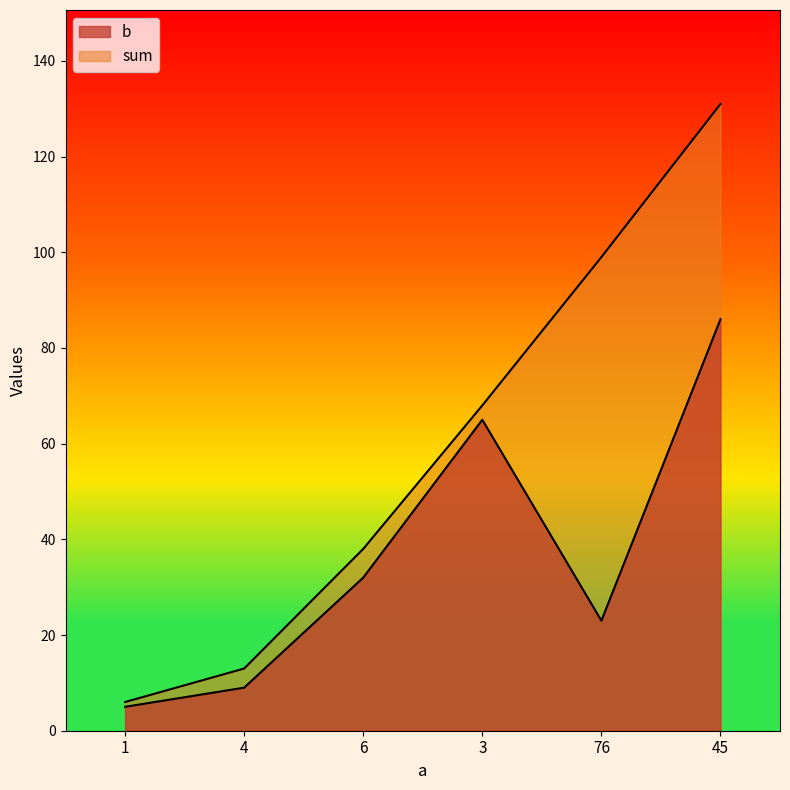

What is the value of the sum point at the 3rd from the left?

38